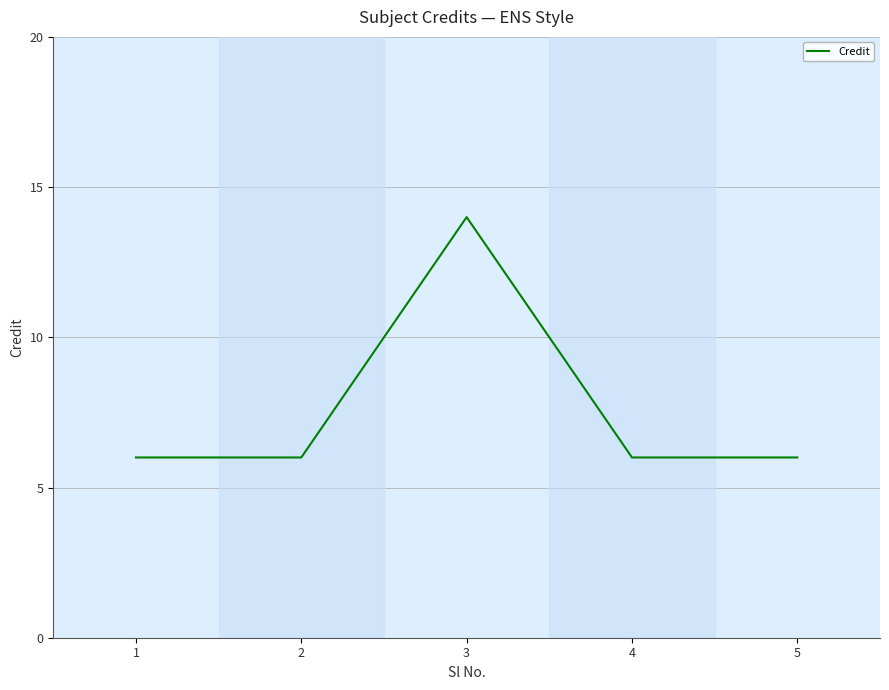

Where is the first local maximum?

3